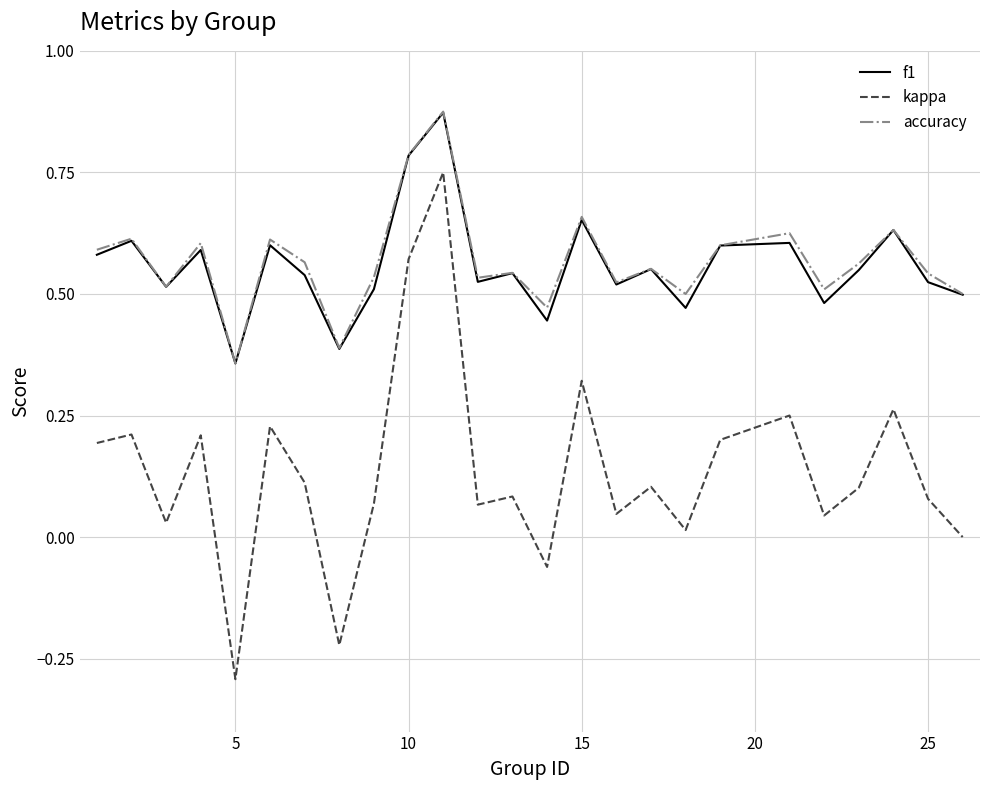

What is the lowest value of the kappa series?

-0.3